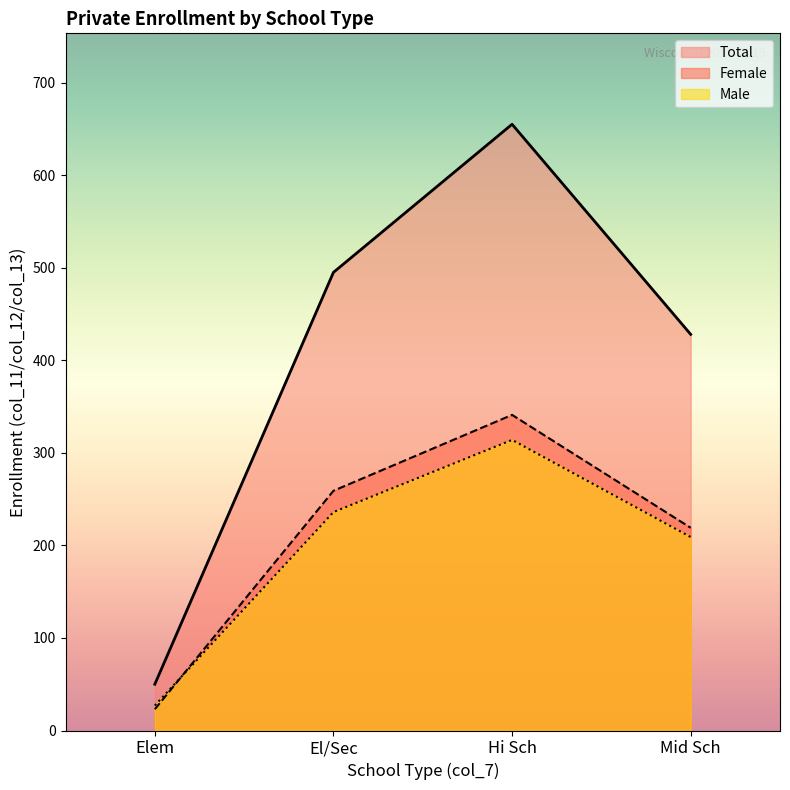

The Male series shows 27 at Elem. True or false?

True